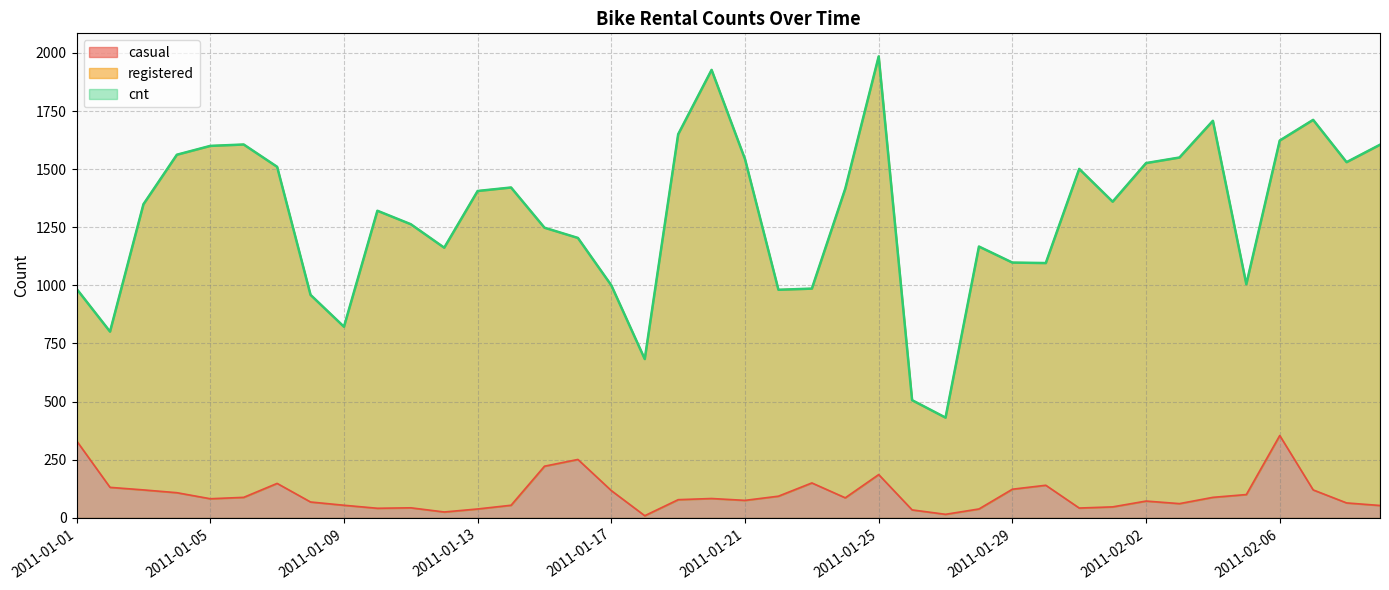

What is the minimum value shown in the chart?

9